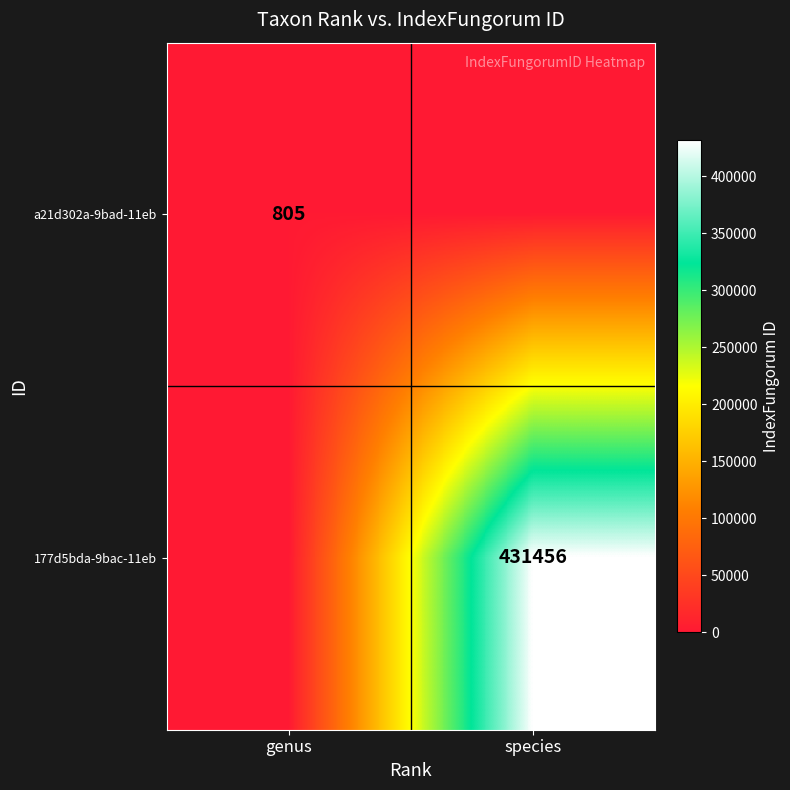

Is the value of 177d5bda-9bac-11eb at species greater than the value of a21d302a-9bad-11eb at genus?

Yes